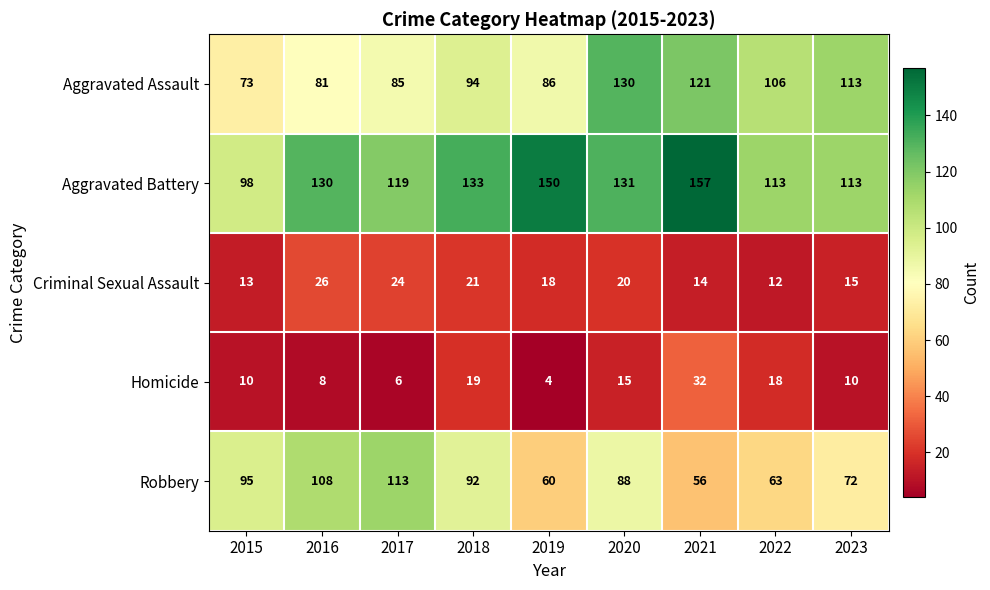

What is the sum of all Criminal Sexual Assault values?

163